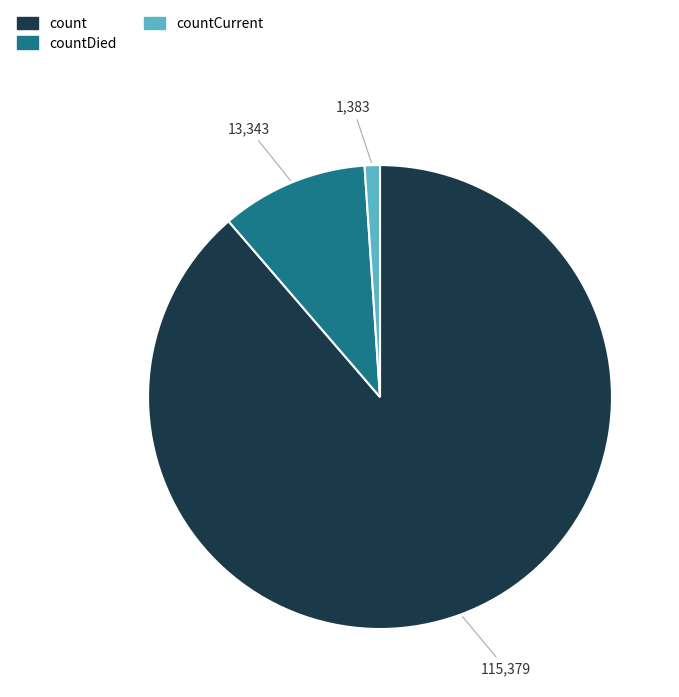

Is there a majority slice in this chart?

Yes